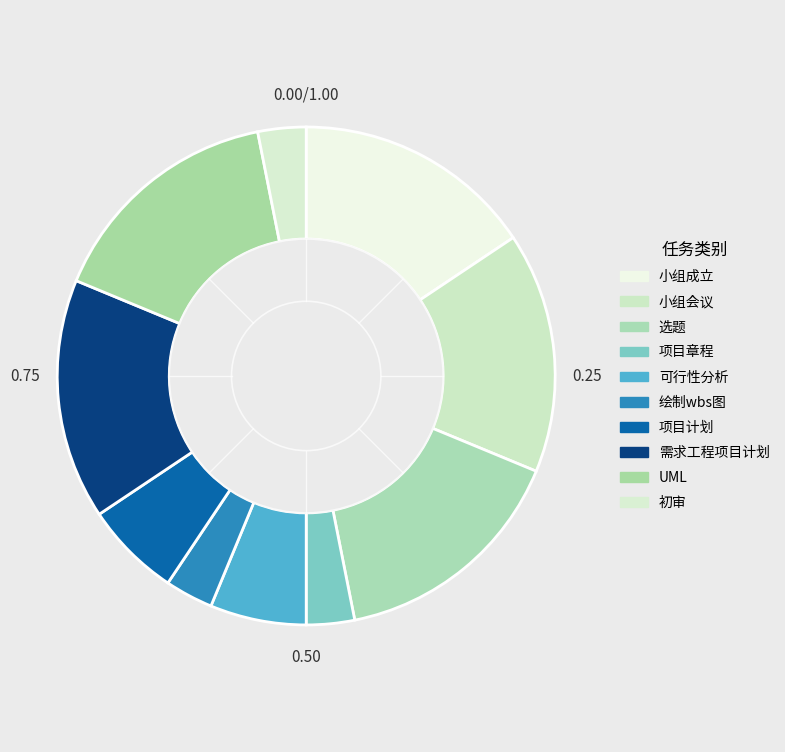

How many segments does this pie chart have?

10